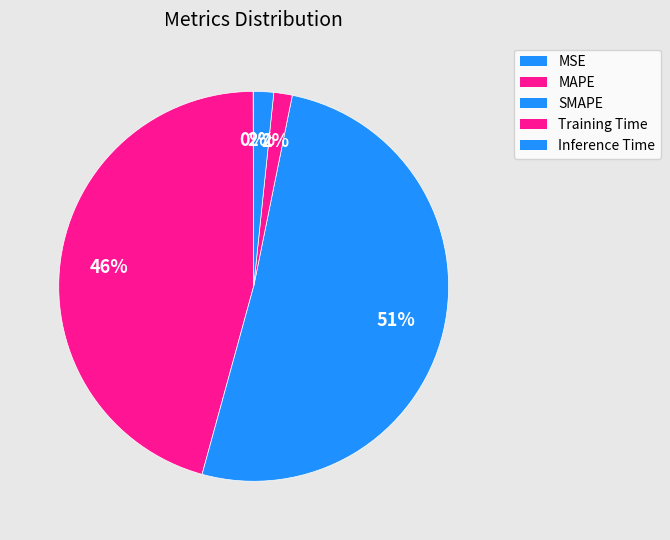

How many slices are in this pie chart?

5